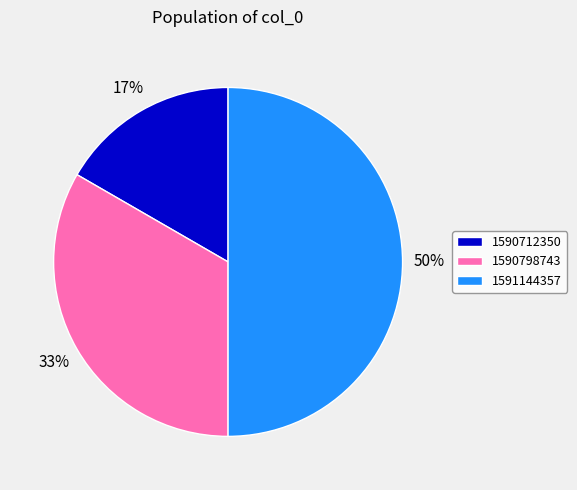

Does 1590798743 account for over 50% of the chart?

No